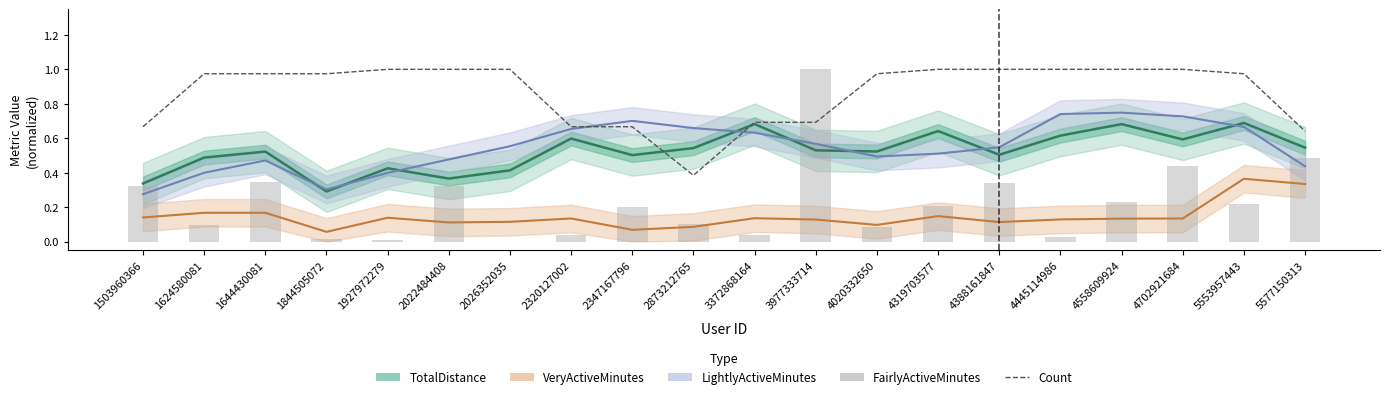

Is the value of Count at 2347167796 greater than the value of LightlyActiveMinutes at 2320127002?

Yes